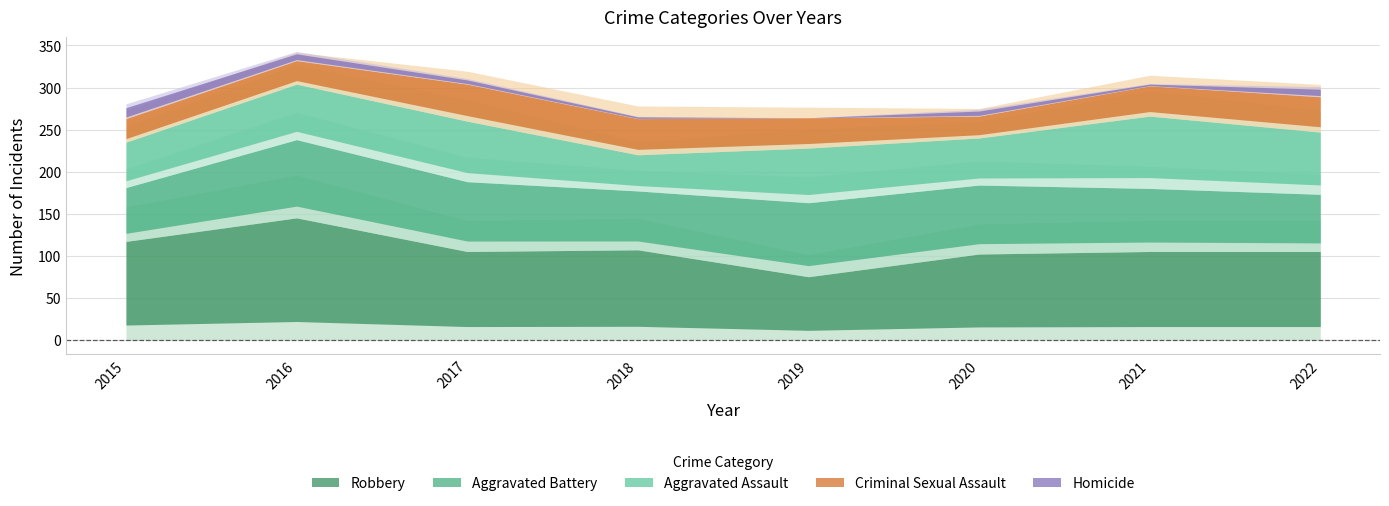

Is it true that Homicide equals 2 at 2021?

True